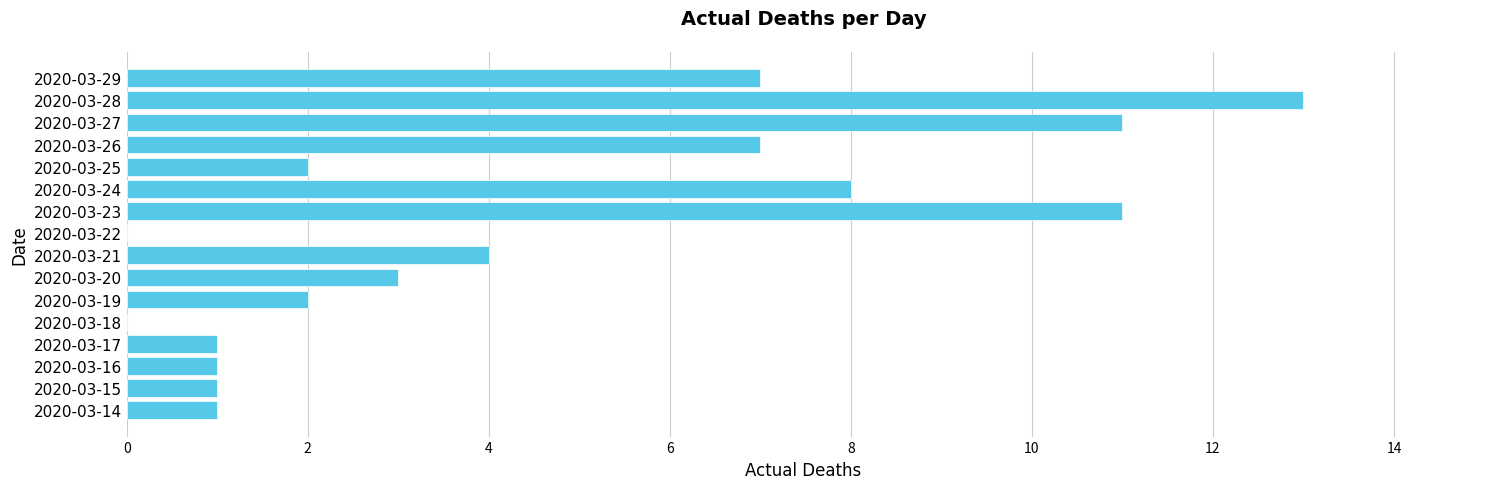

What is the sum of all values?

72